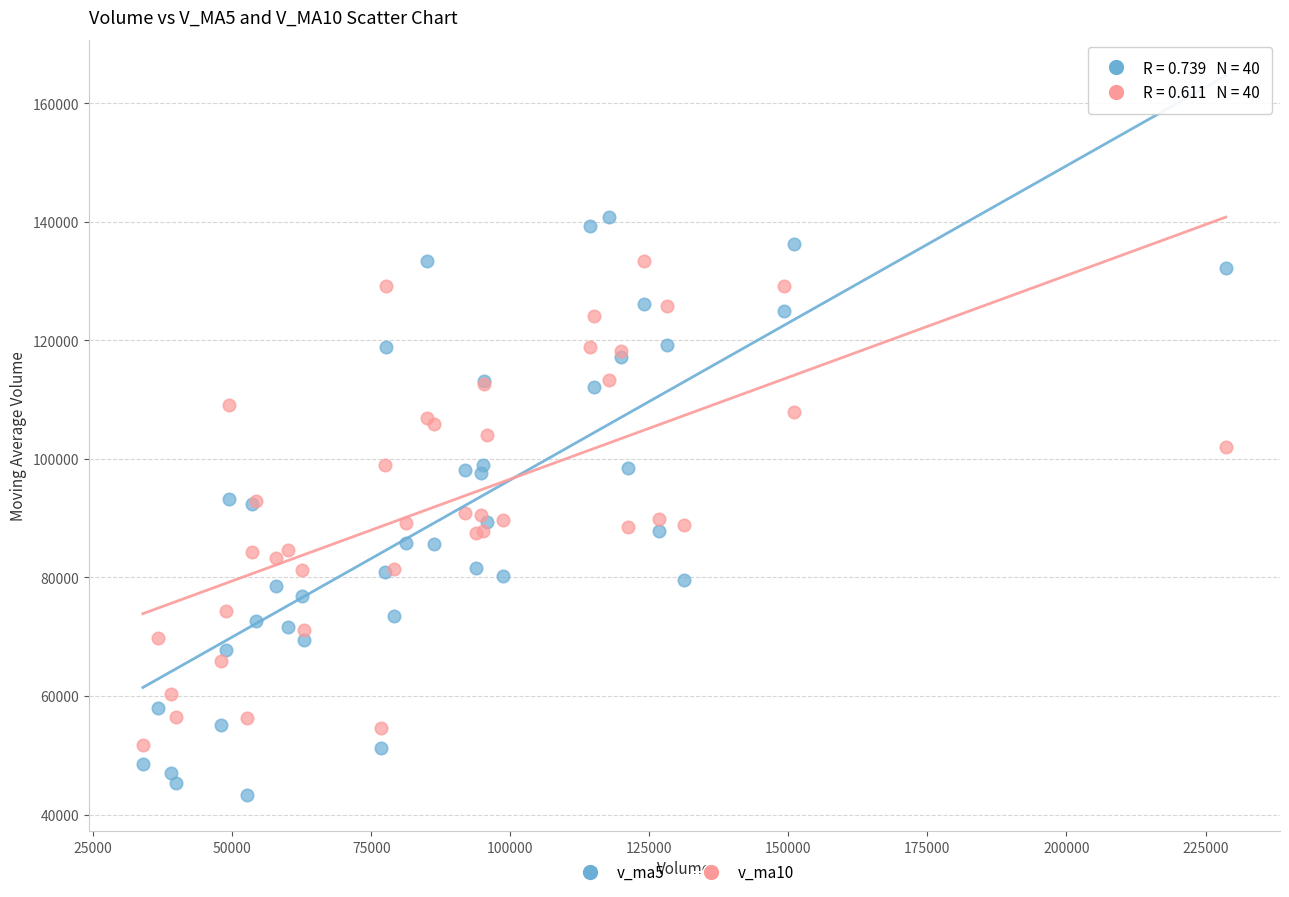

Which series contains the lowest Y value?

v_ma5